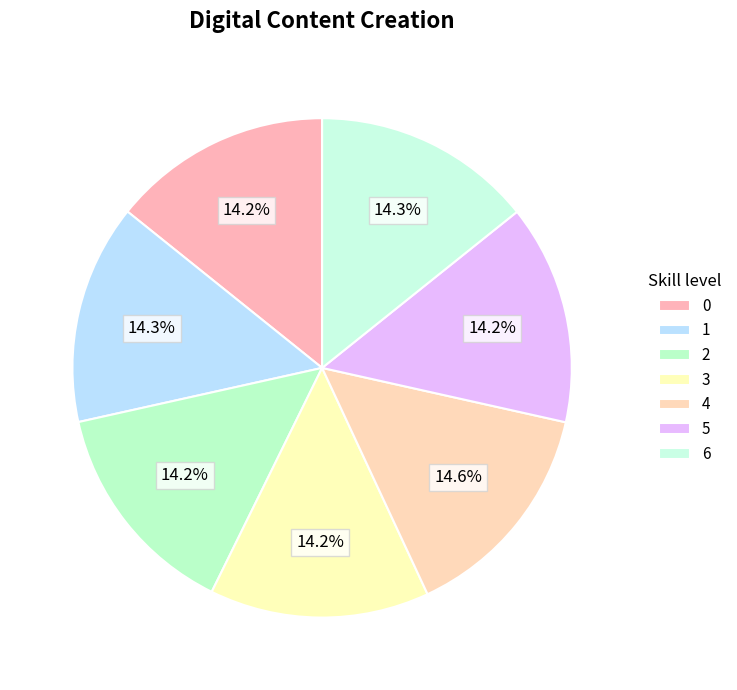

Is there a majority slice in this chart?

No